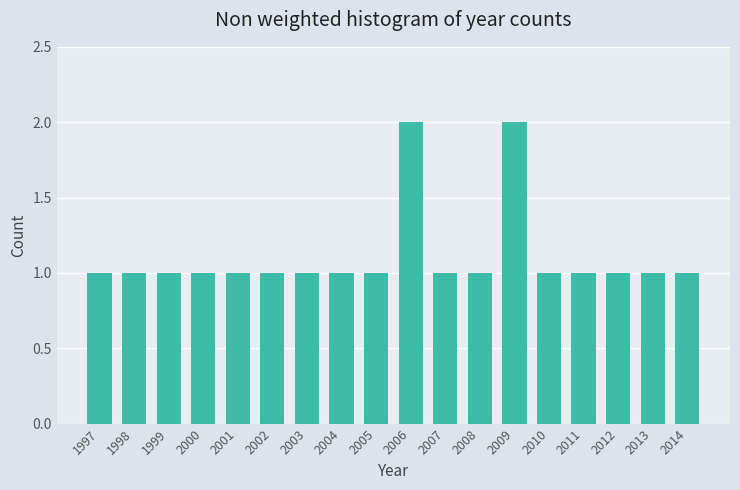

Reading right to left, list all the values displayed in this chart.

1	1	1	1	1	2	1	1	2	1	1	1	1	1	1	1	1	1